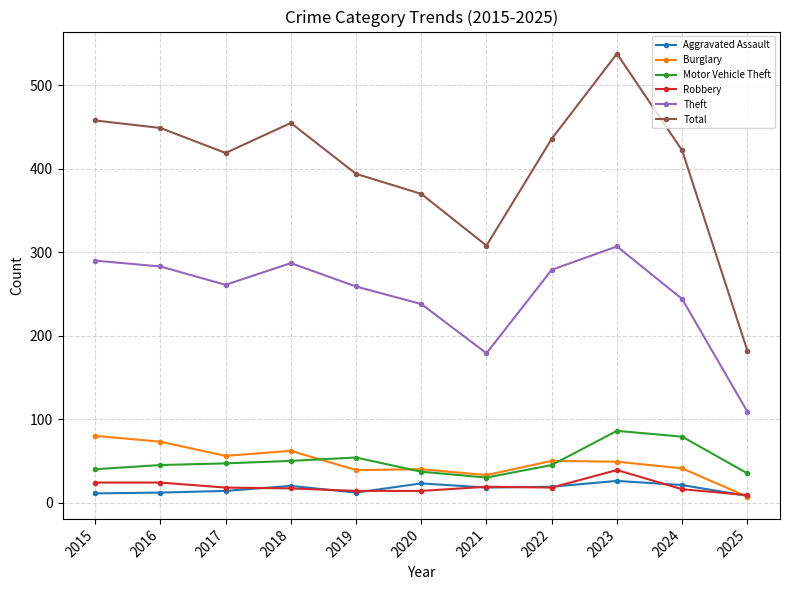

What is the value of the Robbery point at the 5th from the left?

14